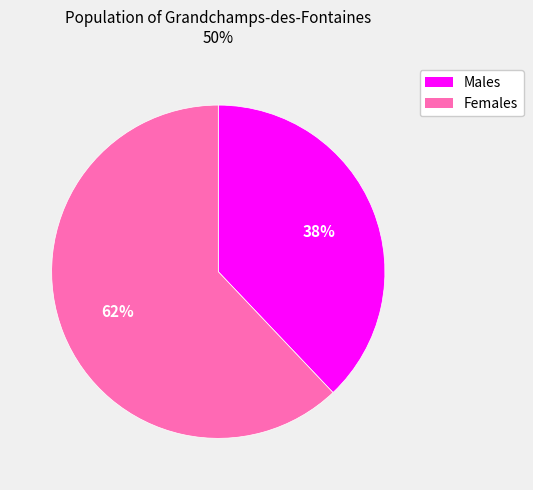

Does any single category account for the majority?

Yes